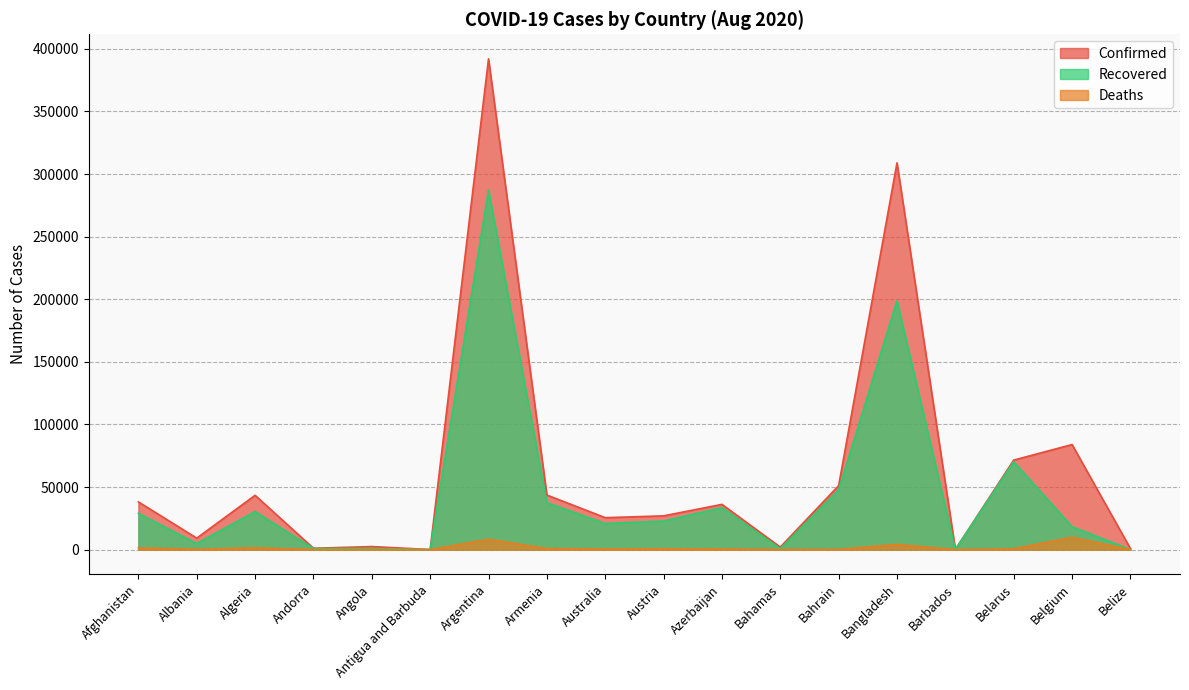

List the series in order of their peak value, lowest first.

Deaths, Recovered, Confirmed